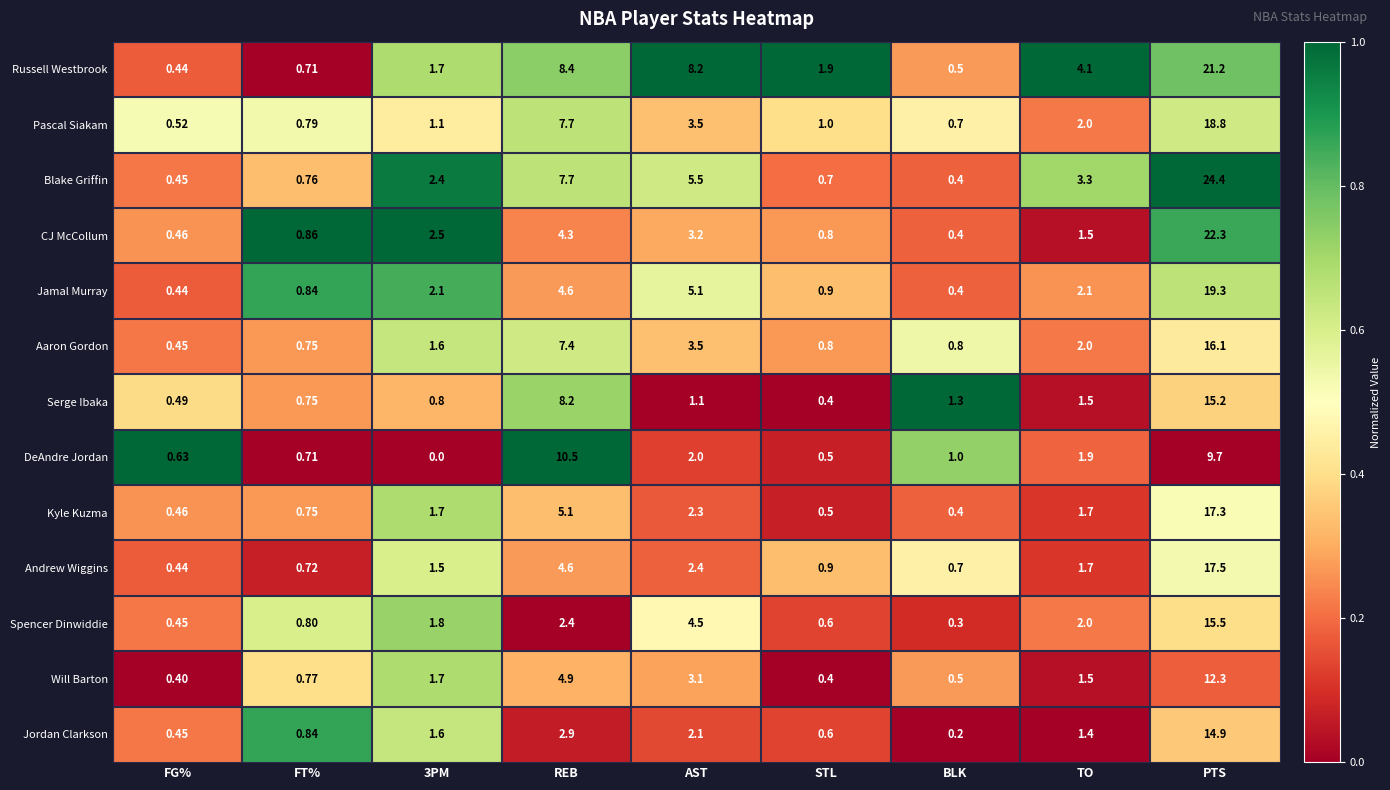

At which category does the chart reach its peak across all series?

PTS